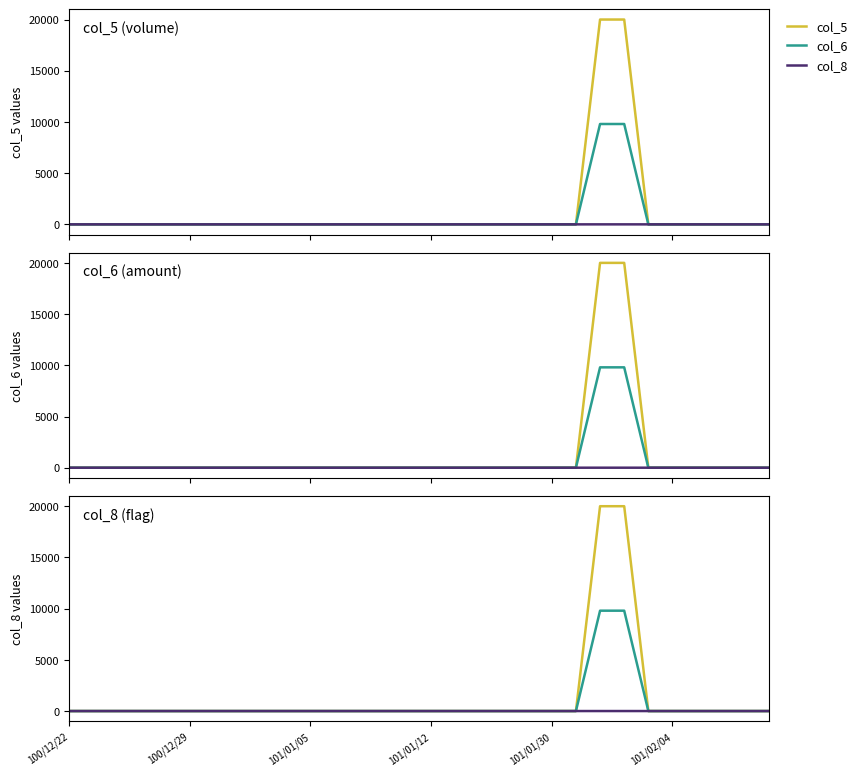

True or false: col_8 has more than 2 interior local peaks.

False